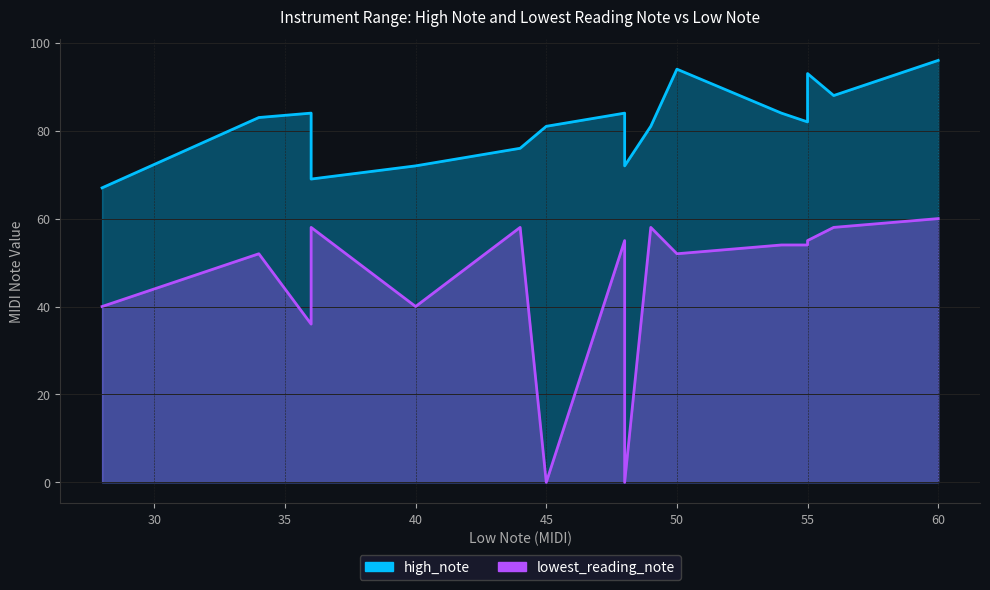

Is it true that lowest_reading_note equals 36 at cello?

True